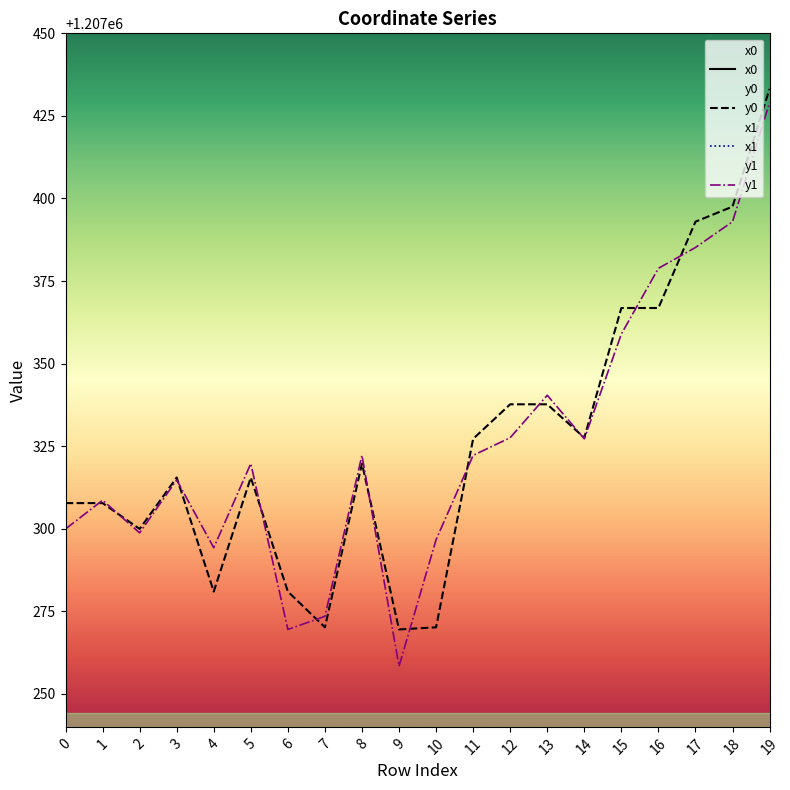

What is the maximum value shown in the chart?

2616832.9